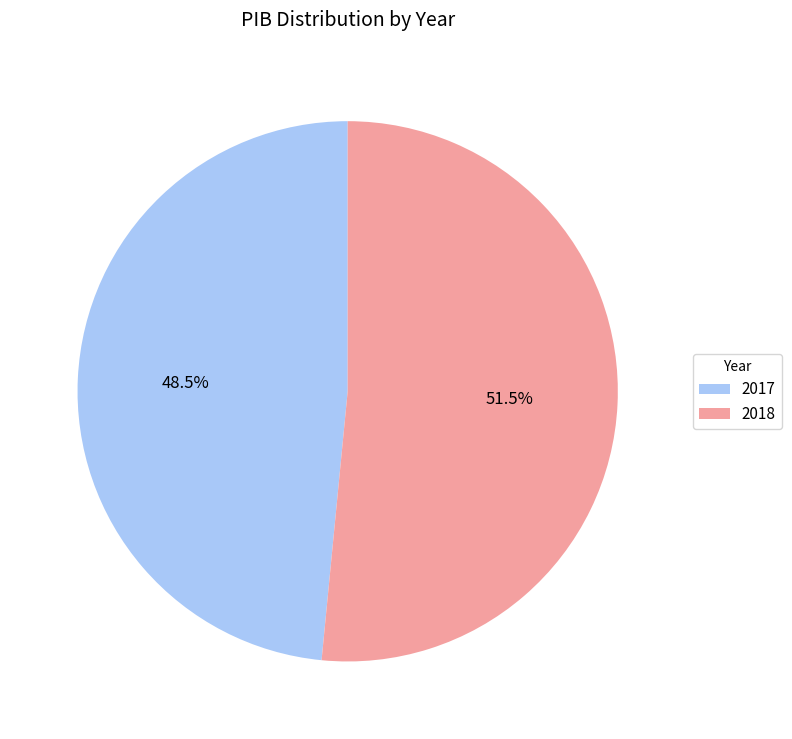

How many segments does this pie chart have?

2